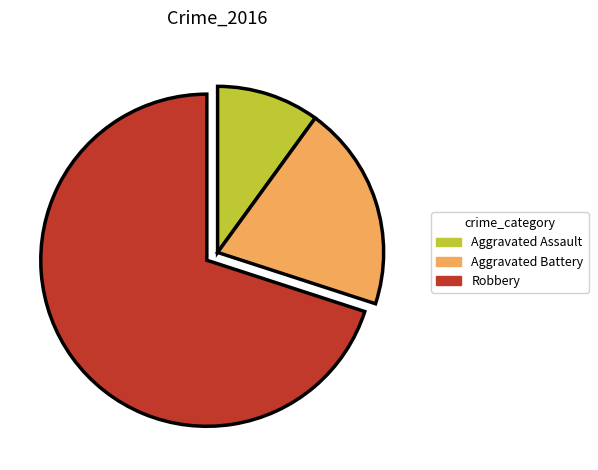

Approximately how many times larger is the value at Aggravated Assault compared to Aggravated Battery?

0.5